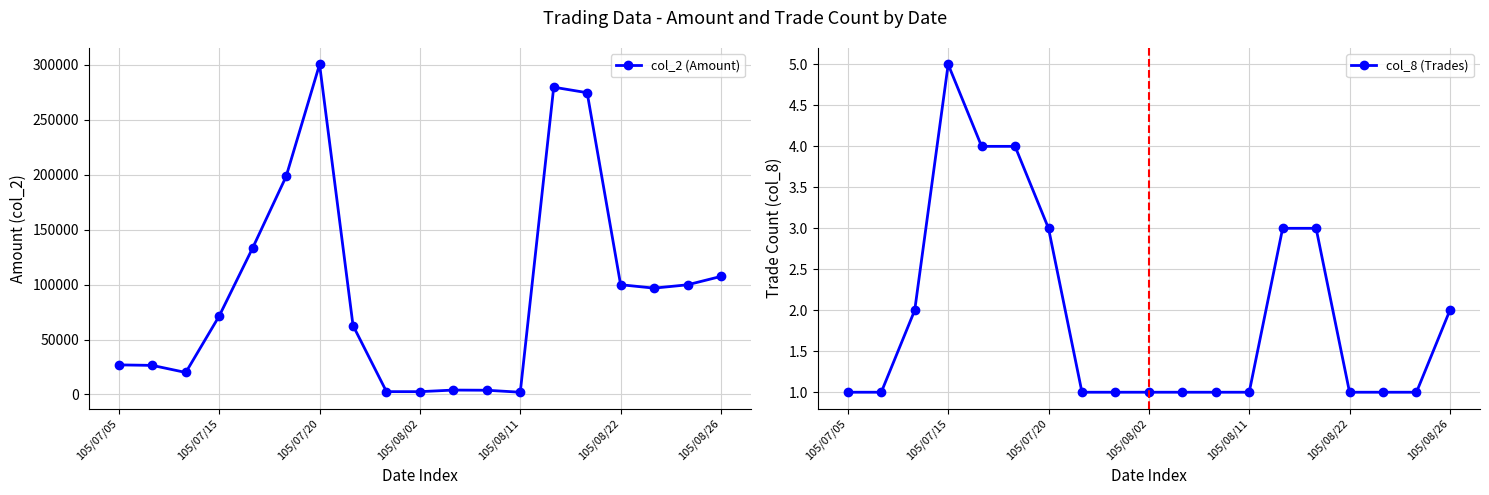

At which label does col_2 (Amount) reach its peak?

105/07/20